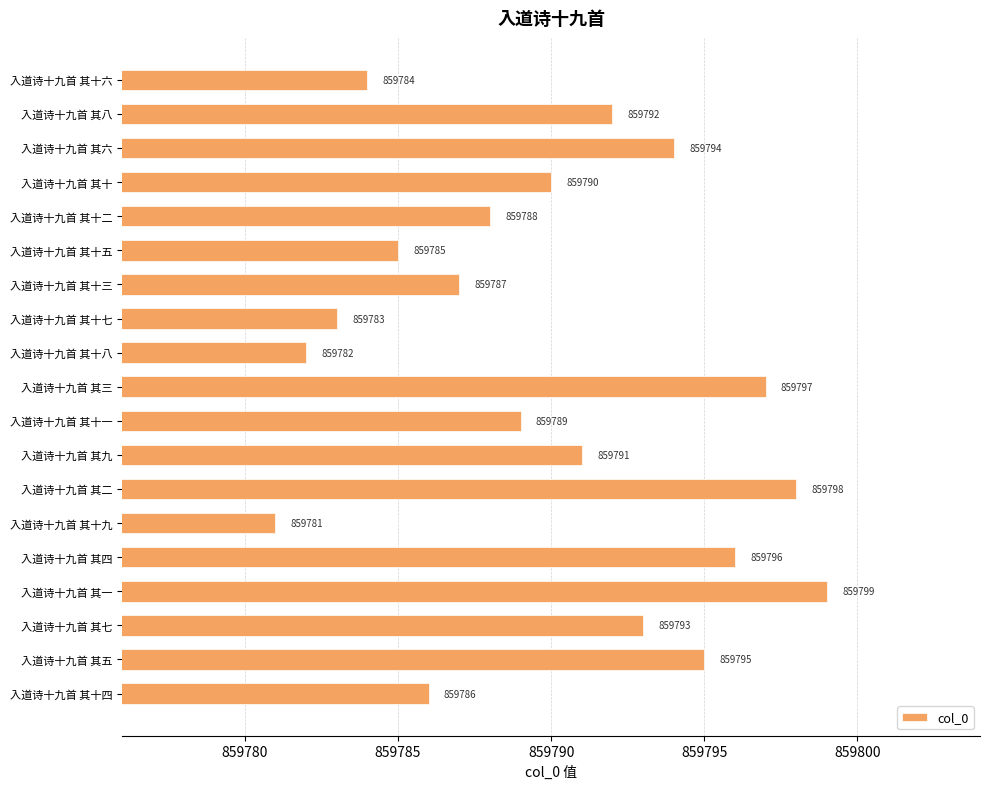

The chart shows a value of 482581 at 入道诗十九首 其十八. True or false?

False